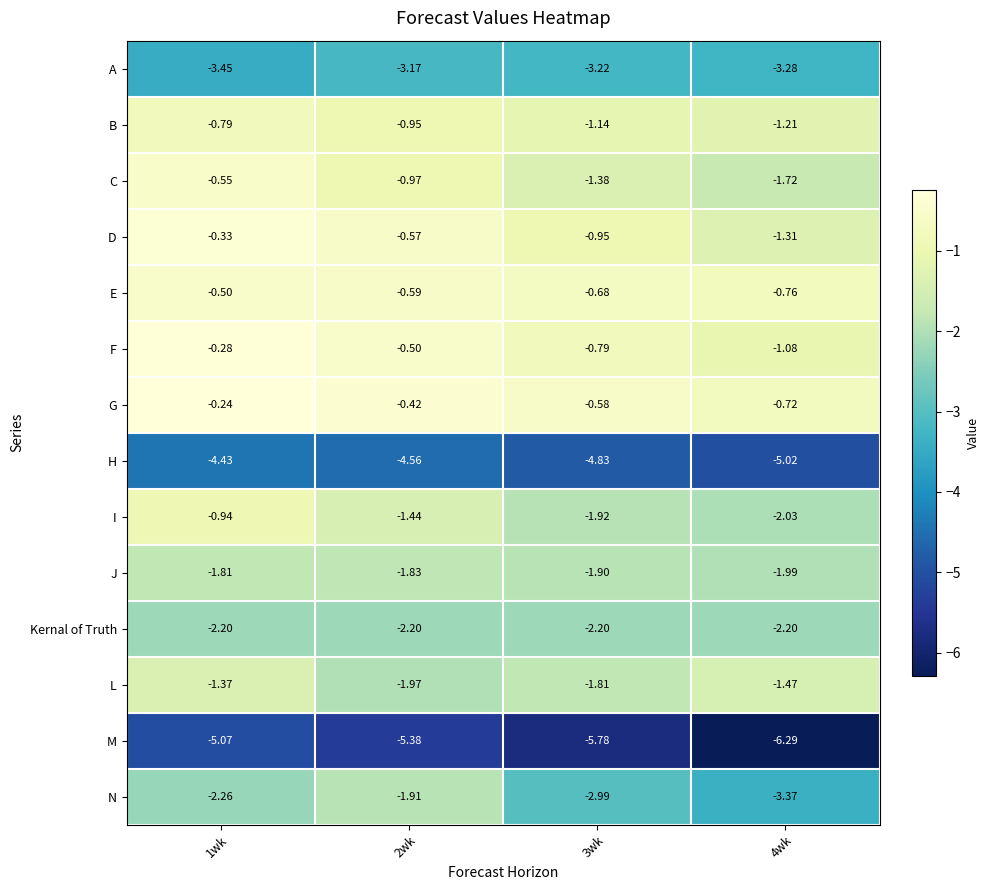

Which series has the widest spread of values?

N